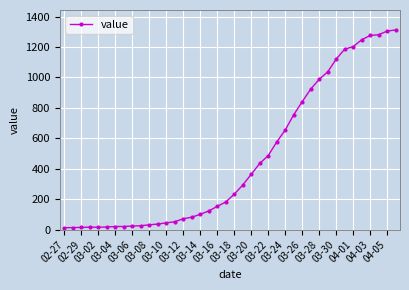

What is the difference between the maximum and minimum values?

1299